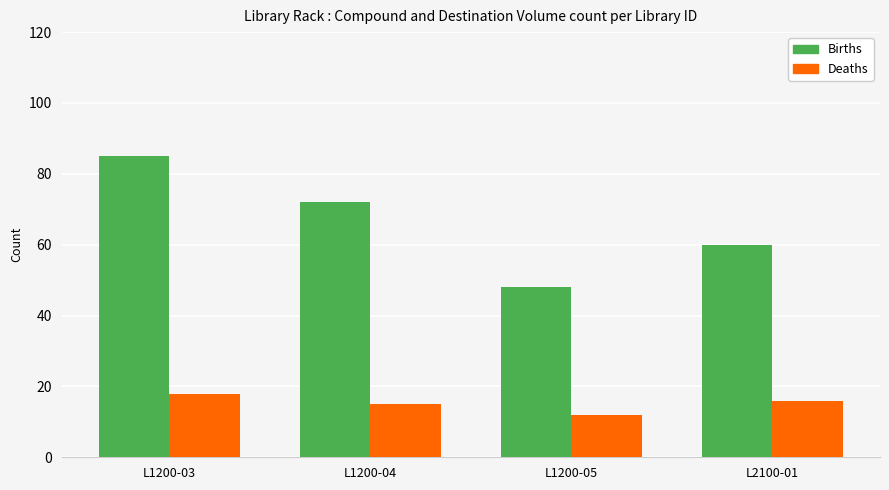

What is the difference between the highest and lowest values at L1200-05?

36